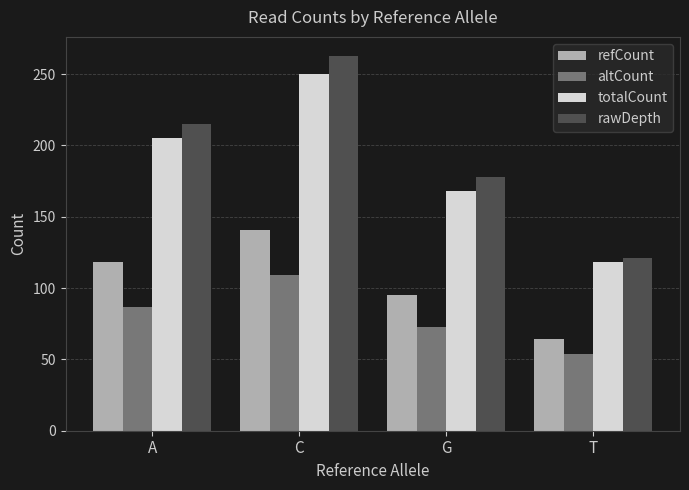

What is the difference between the refCount values at T and C?

77